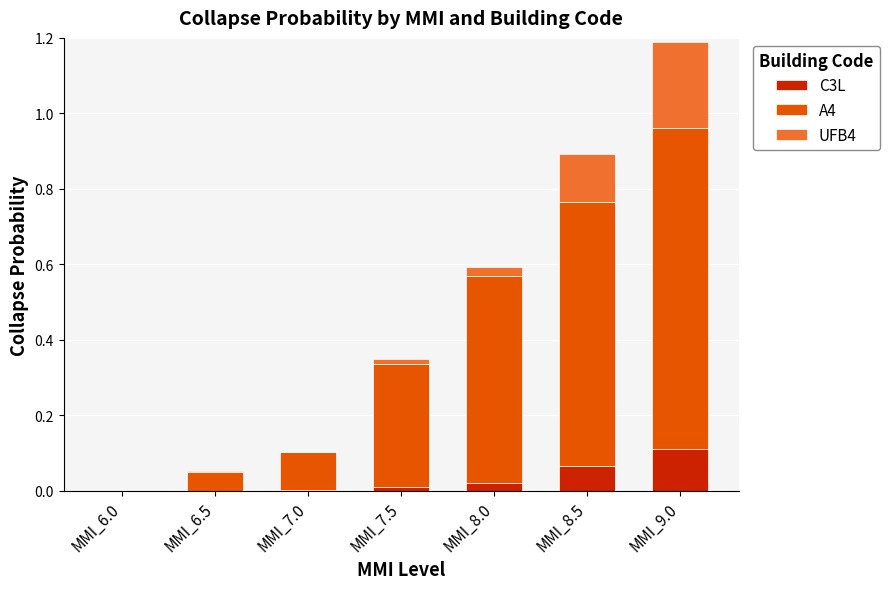

At which category is the sum across all series the highest?

MMI_9.0